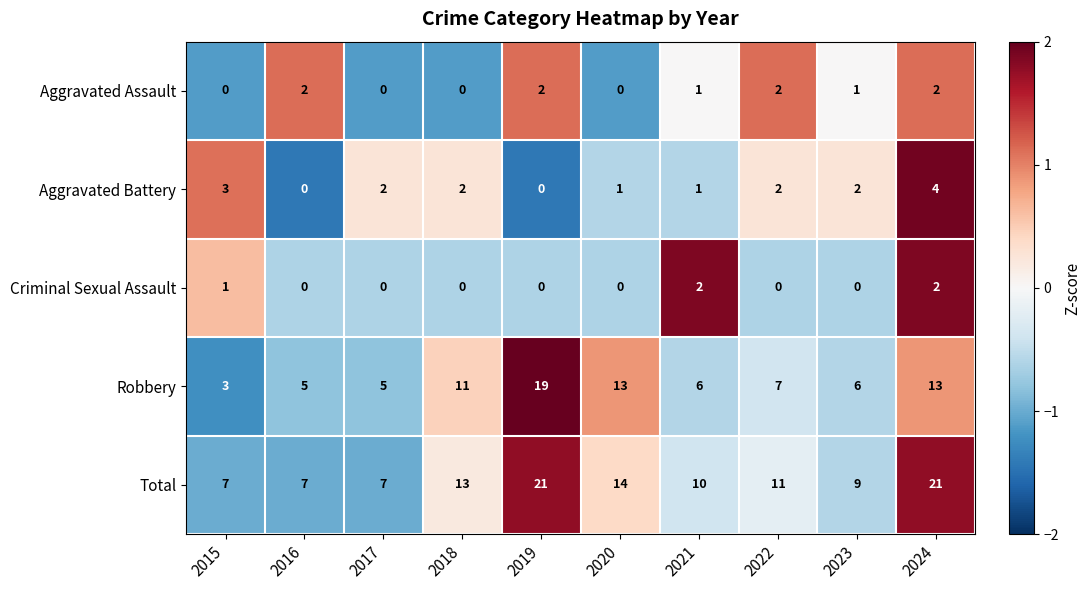

Which series has the widest spread of values?

Robbery